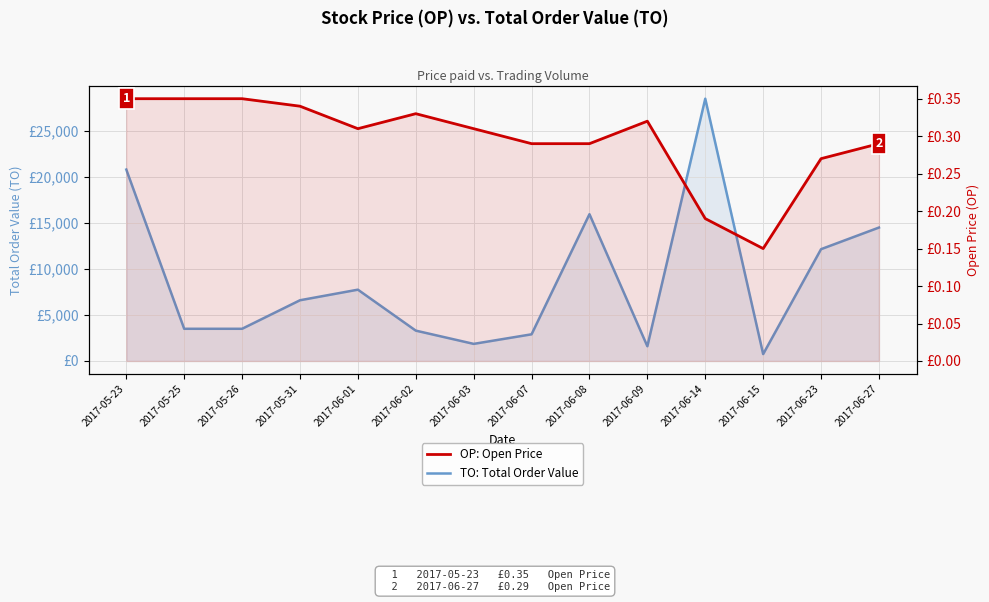

What is the average value of the OP: Open Price series?

0.3